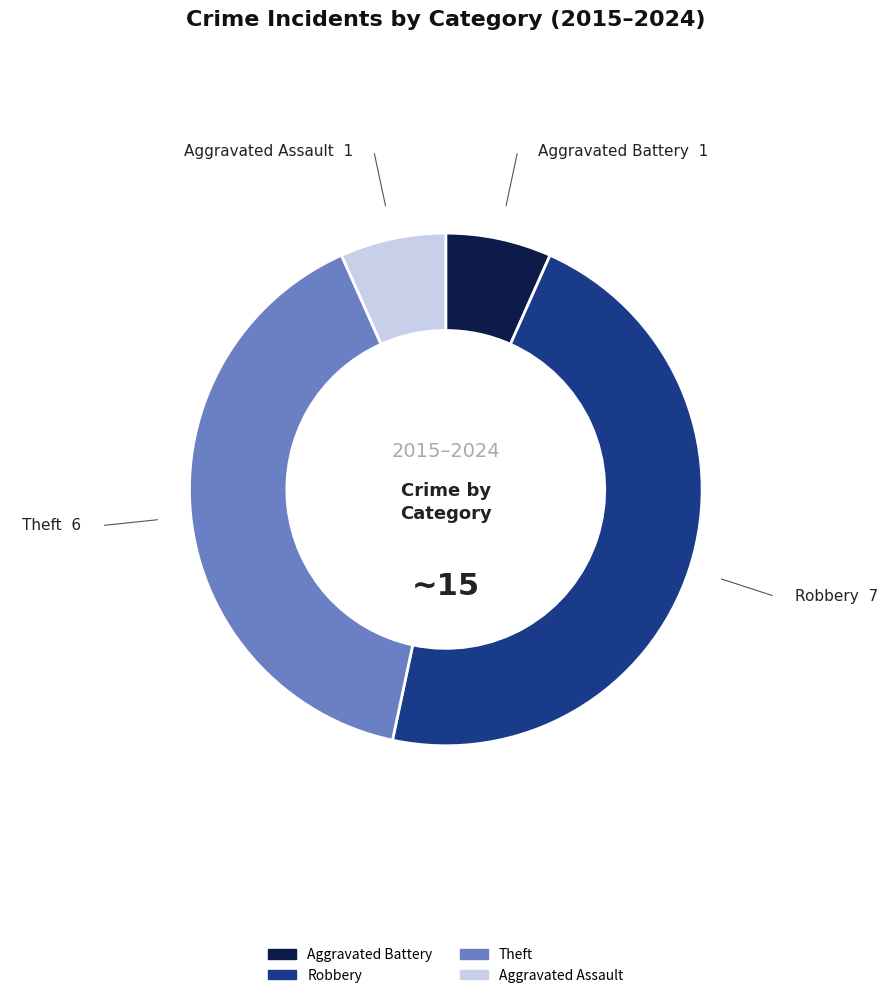

How many segments does this pie chart have?

4